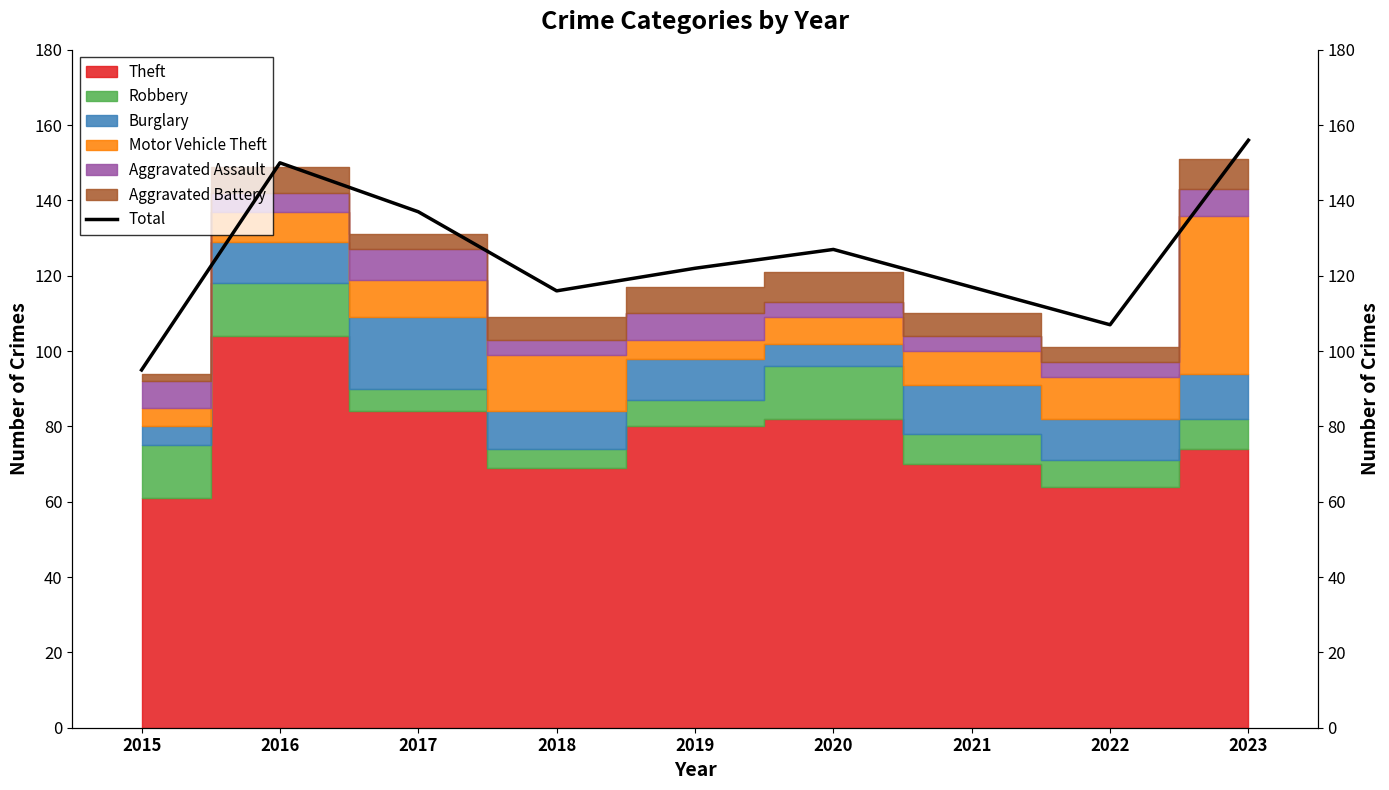

How many lines are shown in the chart?

1